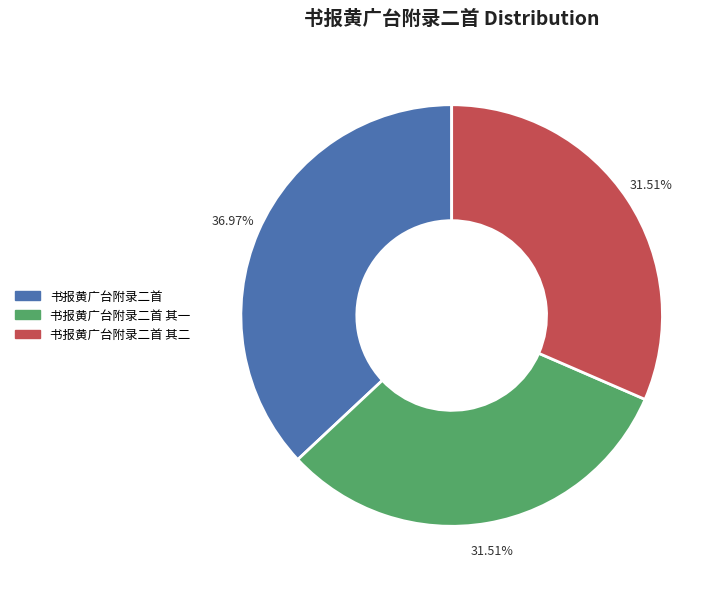

What percentage do 书报黄广台附录二首 其二 and 书报黄广台附录二首 together represent?

68.5%